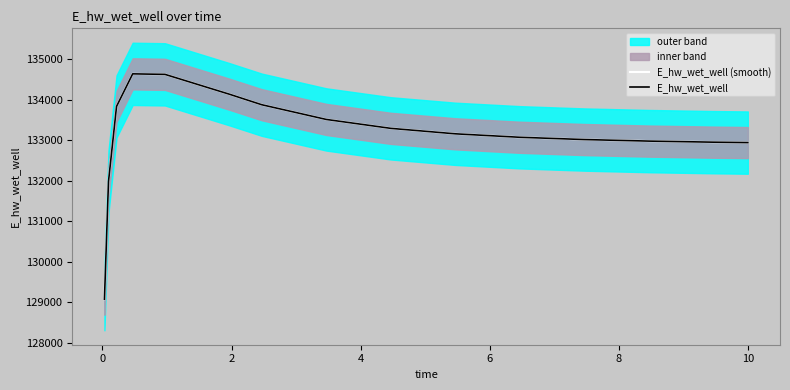

What is the lowest value of the E_hw_wet_well series?

129074.8